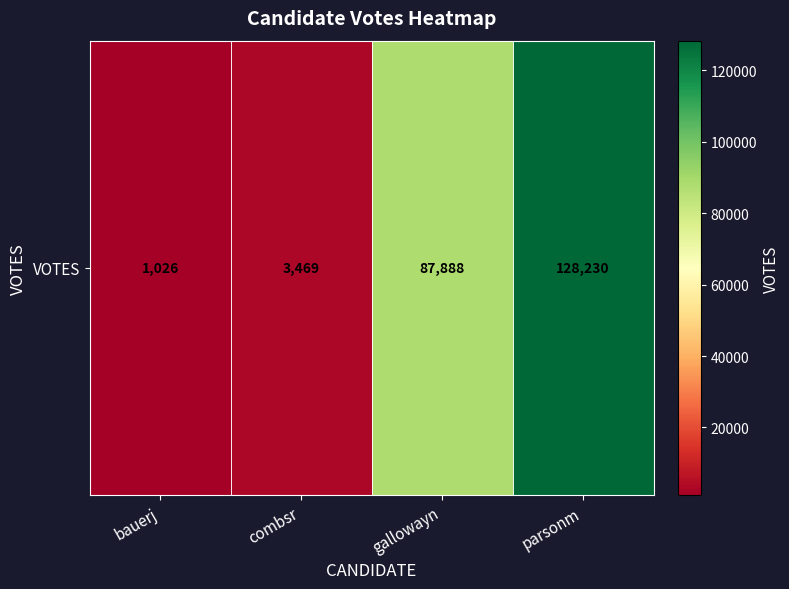

Is it true that the value at combsr is 3469?

True